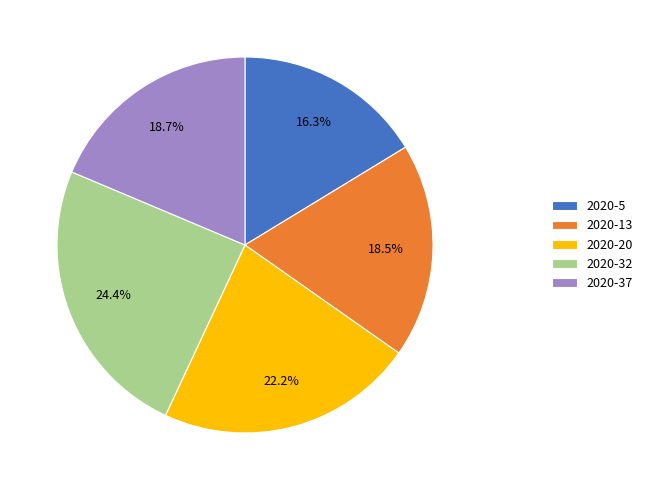

What portion of the pie excludes 2020-13?

81.5%